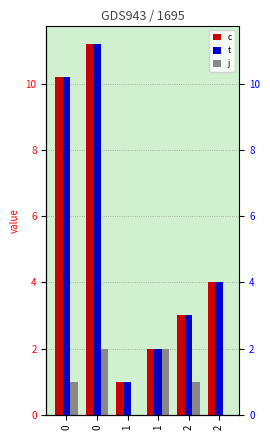

What is the sum of all j values?

6.0